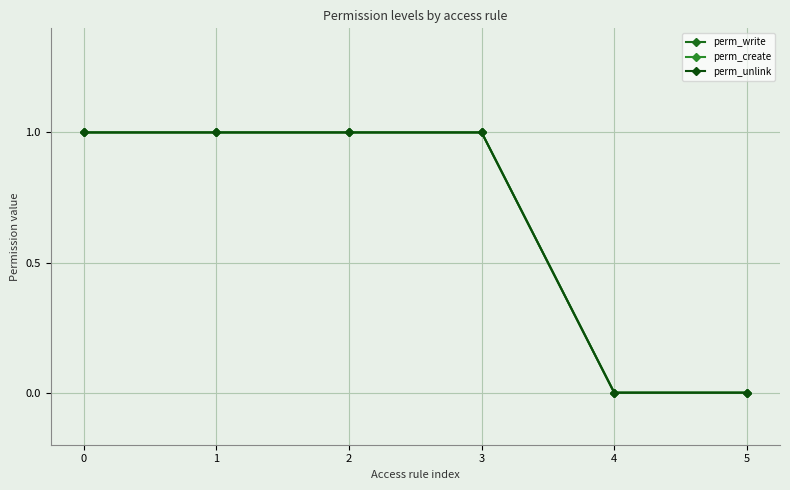

Rank the series by their maximum value, from highest to lowest.

perm_write, perm_create, perm_unlink